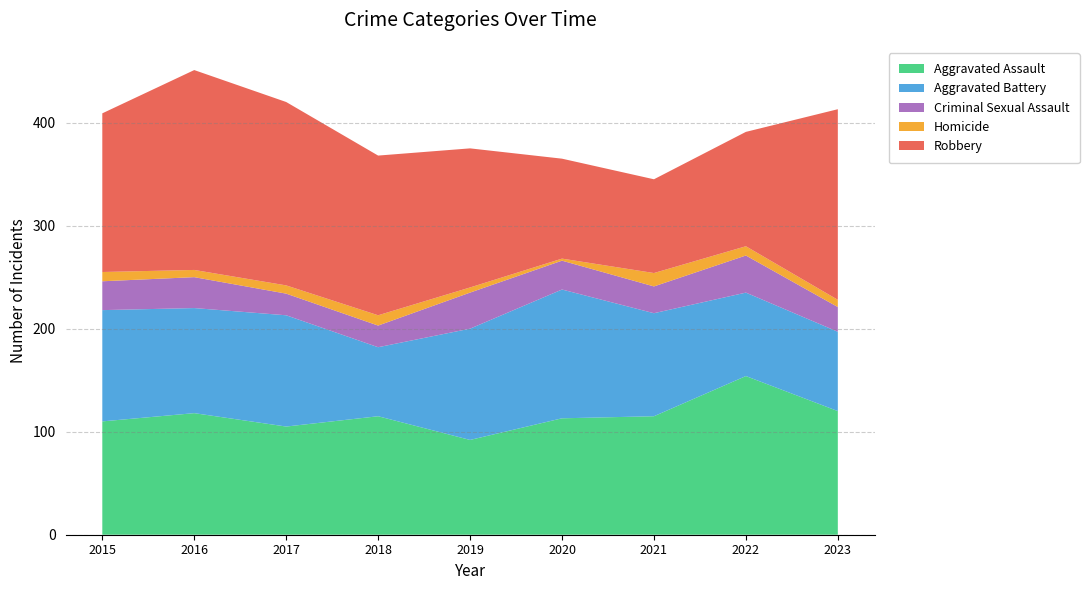

Reading right to left, extract all data points from this chart.

Aggravated Assault: 2023=120	2022=154	2021=115	2020=113	2019=92	2018=115	2017=105	2016=118	2015=110
Aggravated Battery: 2023=77	2022=81	2021=100	2020=125	2019=108	2018=67	2017=108	2016=102	2015=108
Criminal Sexual Assault: 2023=24	2022=36	2021=26	2020=28	2019=35	2018=21	2017=21	2016=30	2015=28
Homicide: 2023=7	2022=9	2021=13	2020=2	2019=5	2018=10	2017=8	2016=7	2015=9
Robbery: 2023=185	2022=111	2021=91	2020=97	2019=135	2018=155	2017=178	2016=194	2015=154